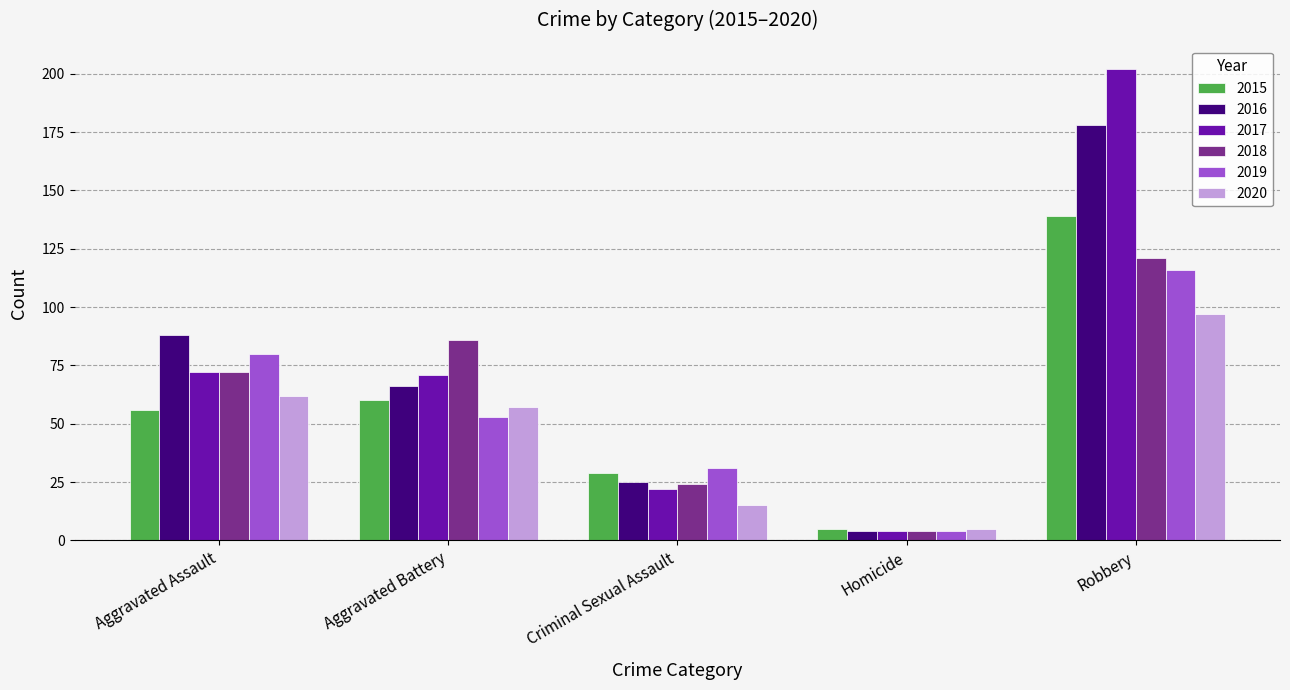

What is the difference between the 2018 values at Criminal Sexual Assault and Aggravated Battery?

62